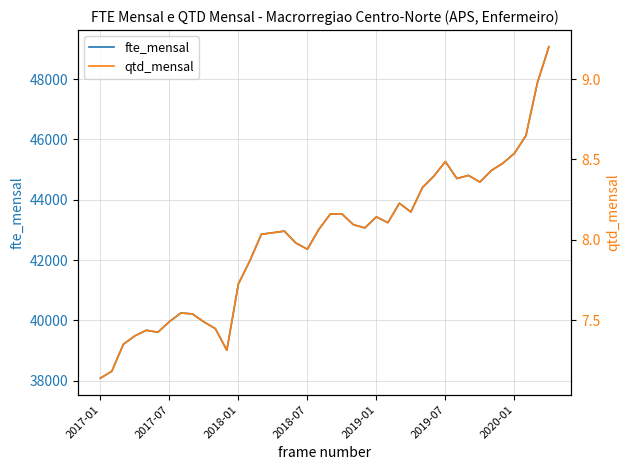

What is the maximum value for fte_mensal?

49072.8